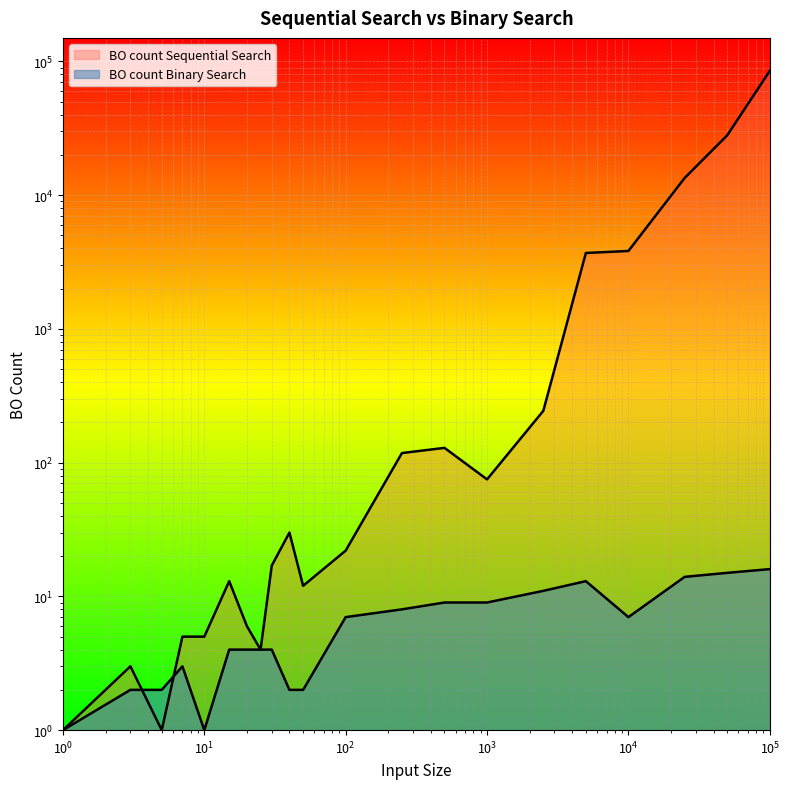

How many categories are shown in the chart?

21